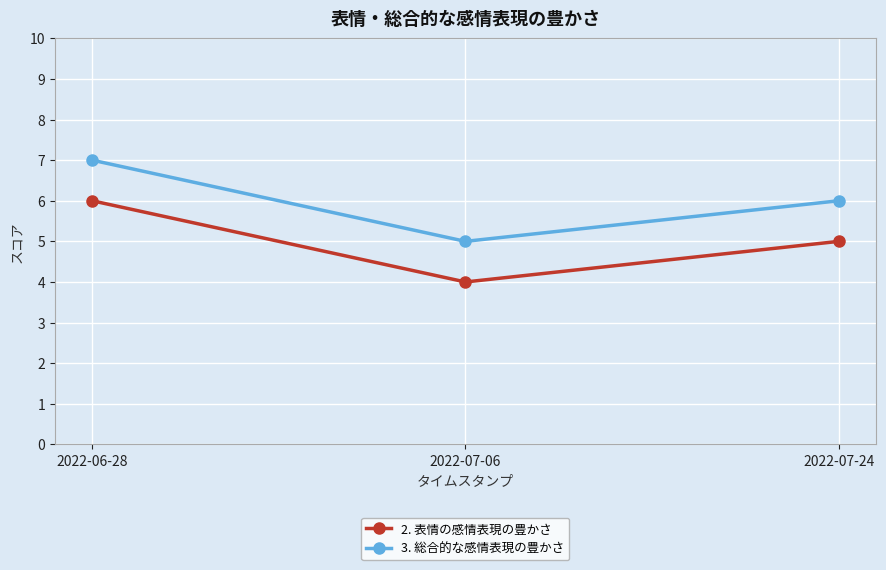

Which category has the lowest value across all series?

2022-07-06